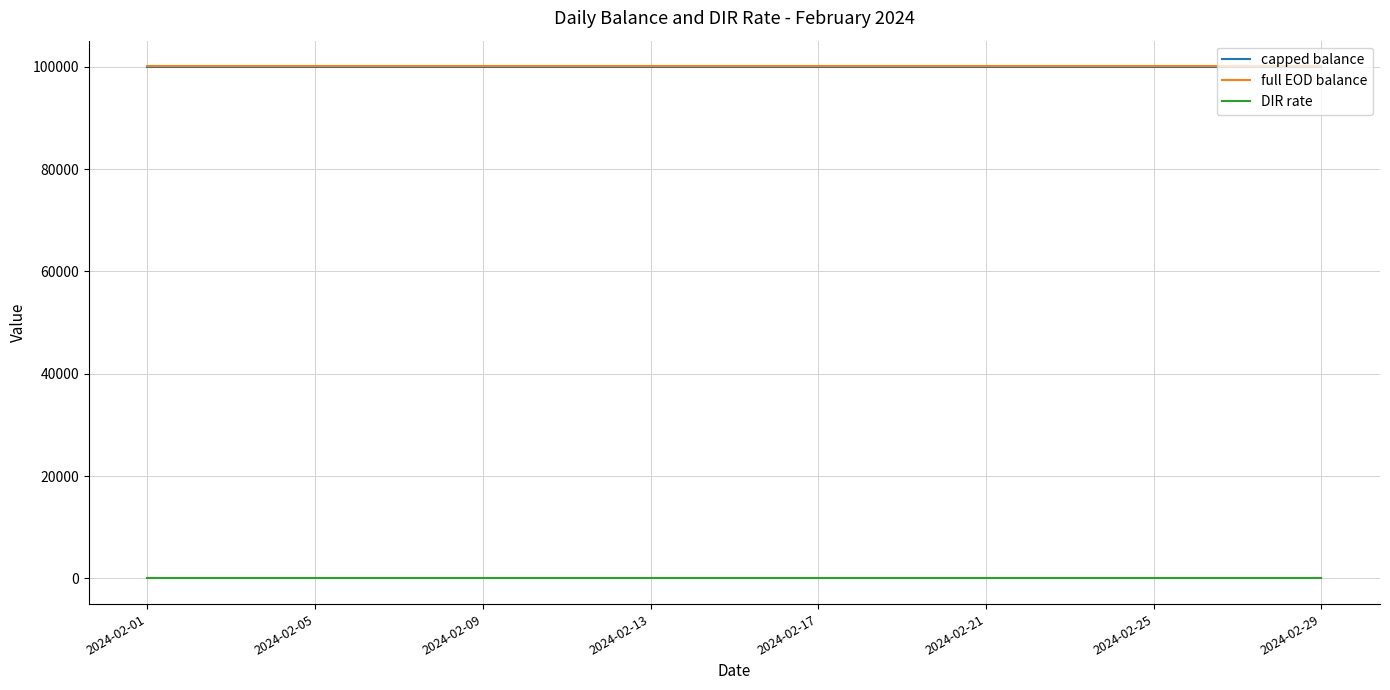

True or false: capped balance and full EOD balance cross at least once.

False